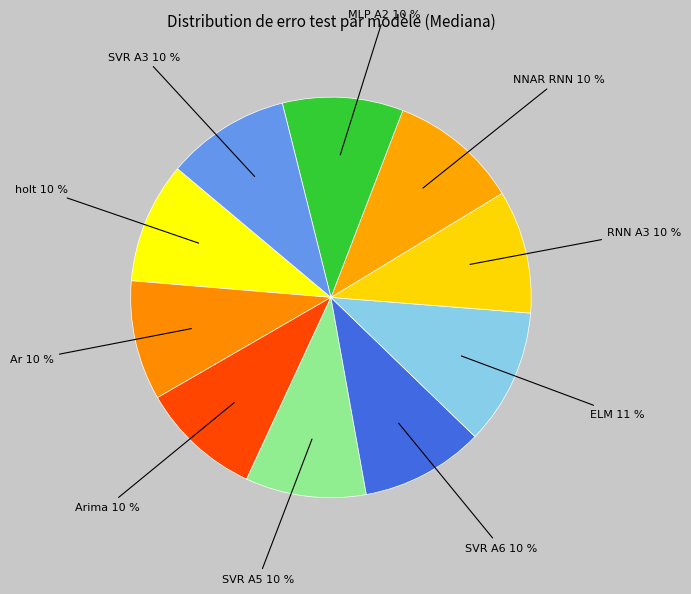

How many segments does this pie chart have?

10